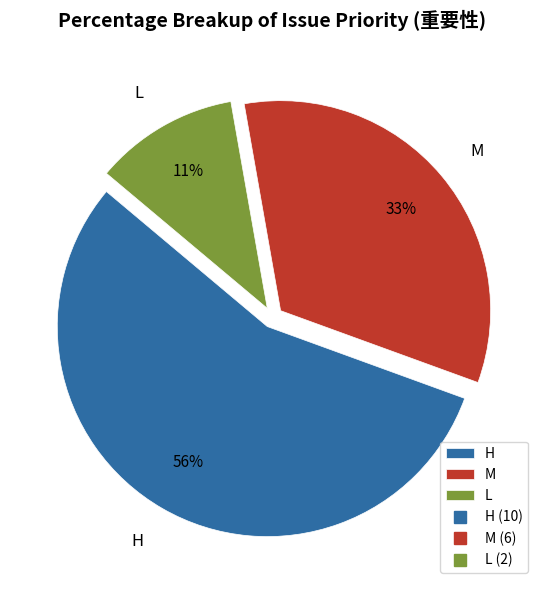

Between L and H, which is larger?

H